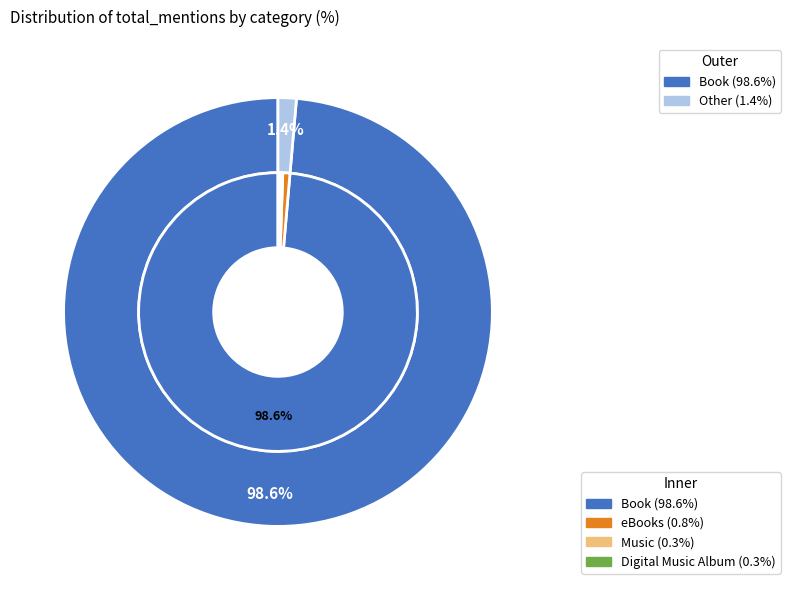

Do eBooks and Book together represent more than half of the pie?

Yes